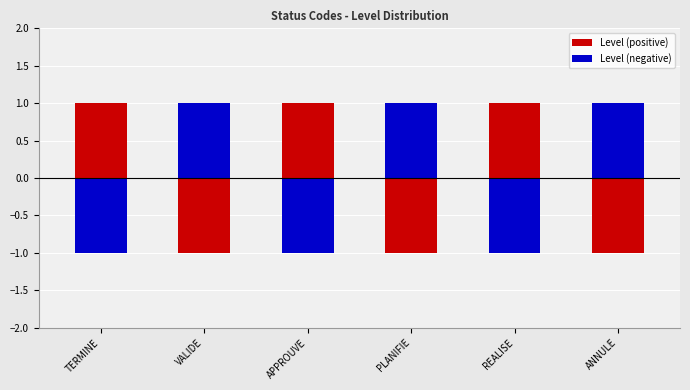

True or false: Level (negative) has a value of -1 at APPROUVE.

True